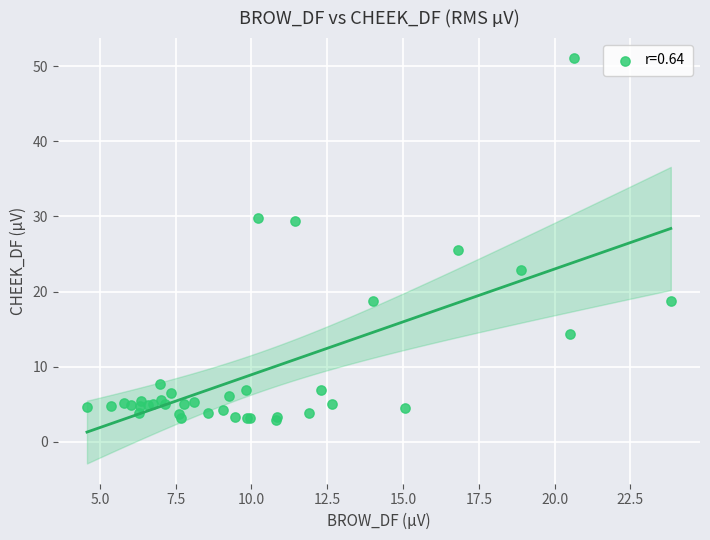

What Y value in the scatter plot is closest to 27?

25.6